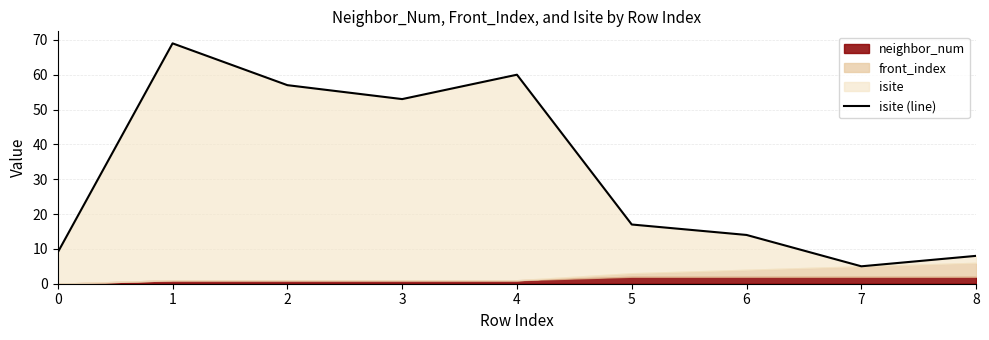

Which has a higher value, 3 or 2?

2